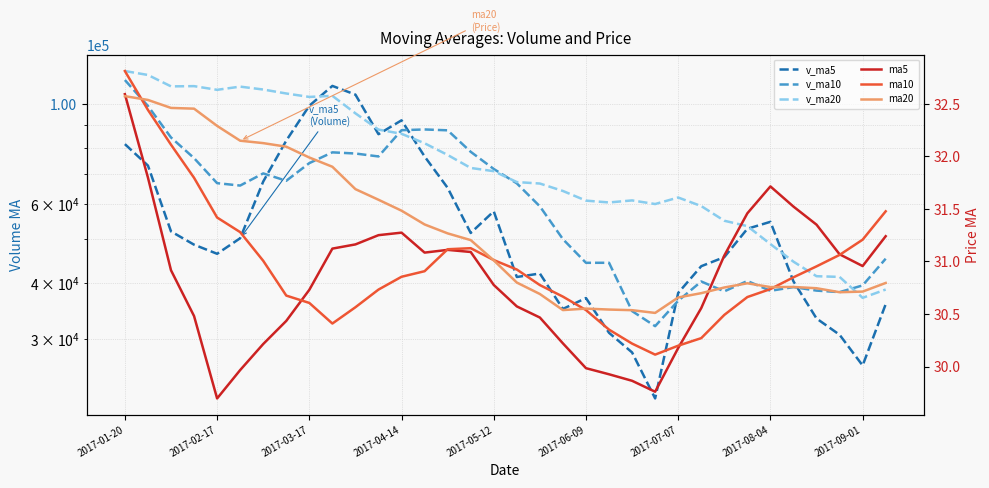

Does the chart display data point markers on the line(s)?

No